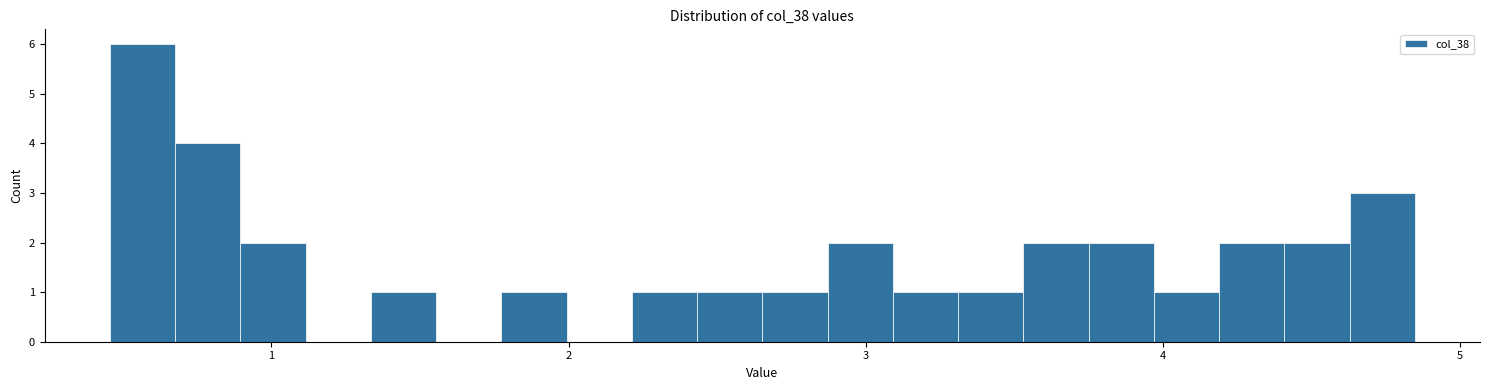

Around what value on the x-axis is the tallest bar? Give the approximate position of its centre, as read against the axis.

0.6